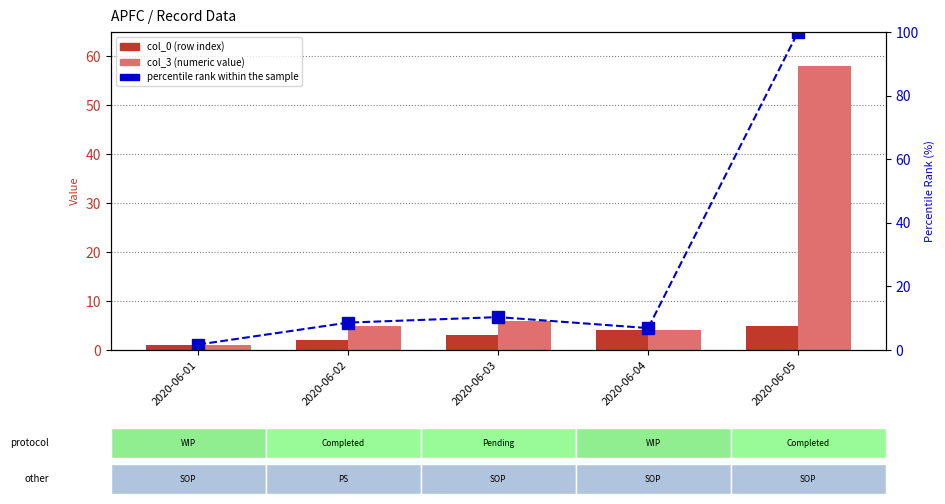

Which series has the largest total across all categories?

percentile rank within the sample